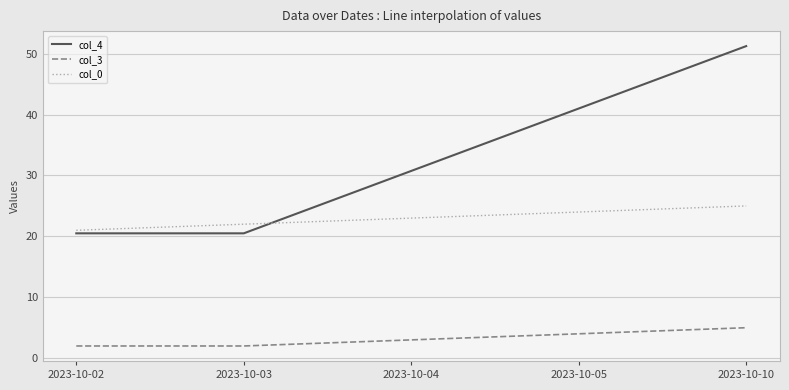

True or false: col_3 and col_0 intersect in this chart.

False